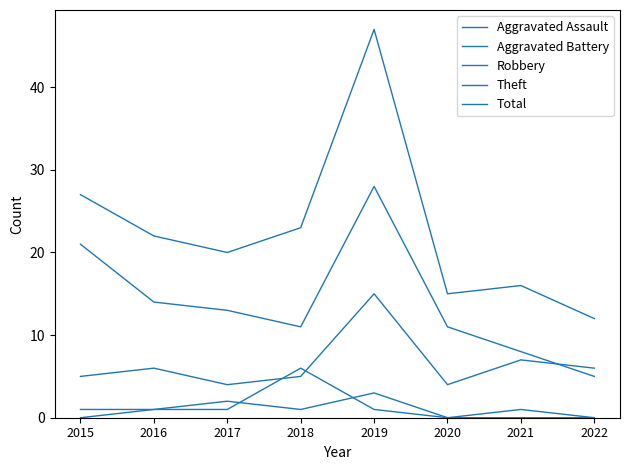

Reading left to right, extract all data points from this chart.

Aggravated Assault: 0	1	2	1	3	0	0	0
Aggravated Battery: 1	1	1	6	1	0	1	0
Robbery: 5	6	4	5	15	4	7	6
Theft: 21	14	13	11	28	11	8	5
Total: 27	22	20	23	47	15	16	12